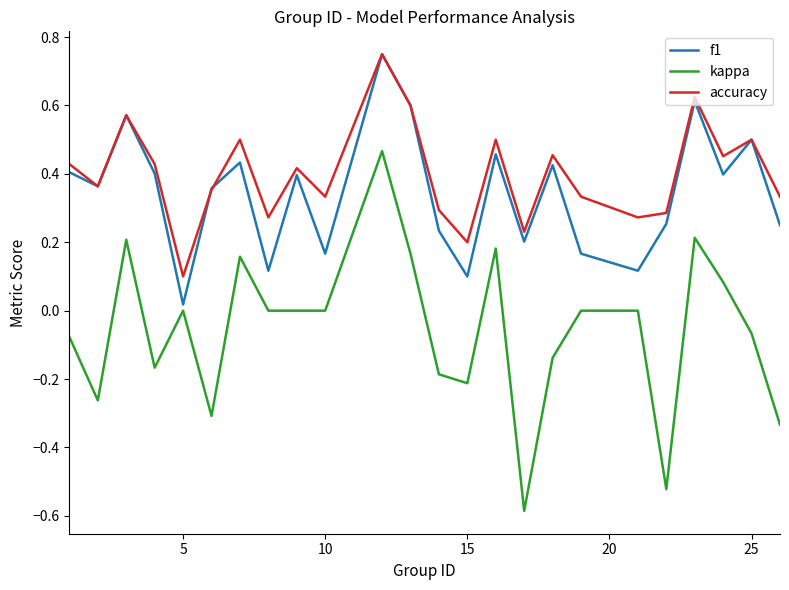

Which series has the largest range (max minus min)?

kappa